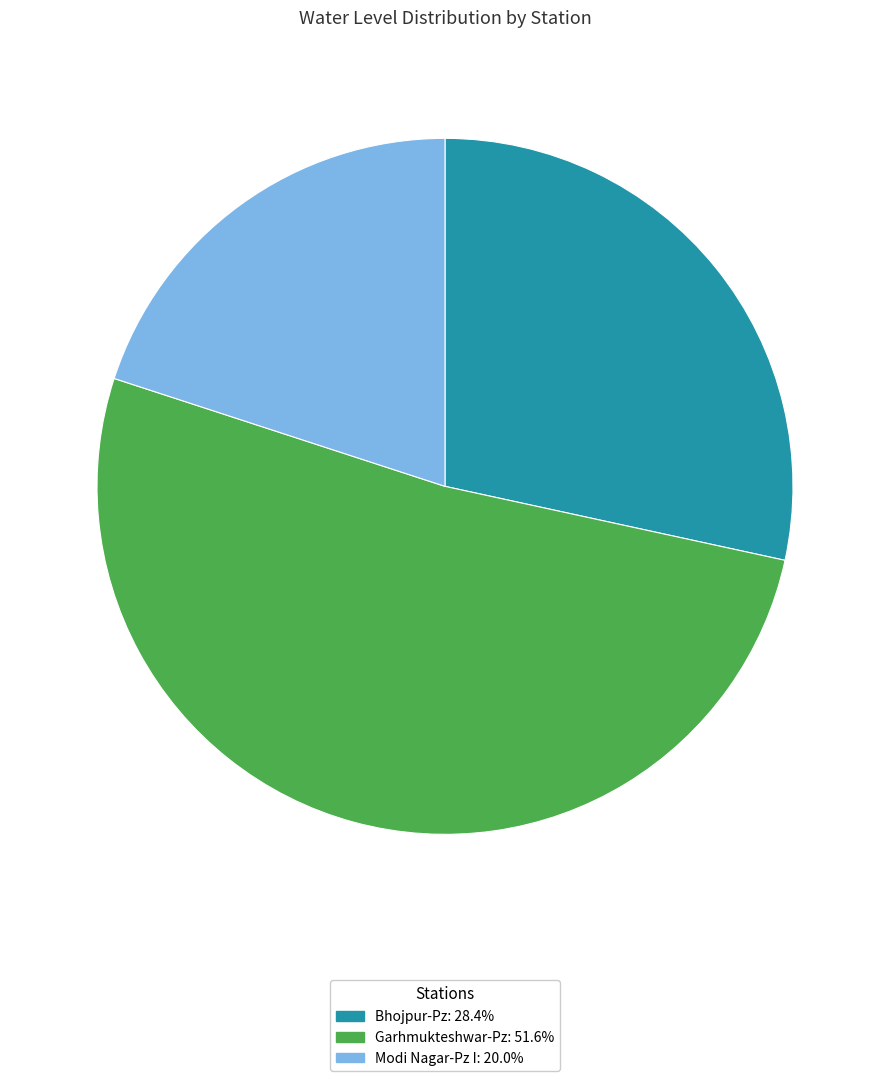

Count the number of slices in the pie.

3